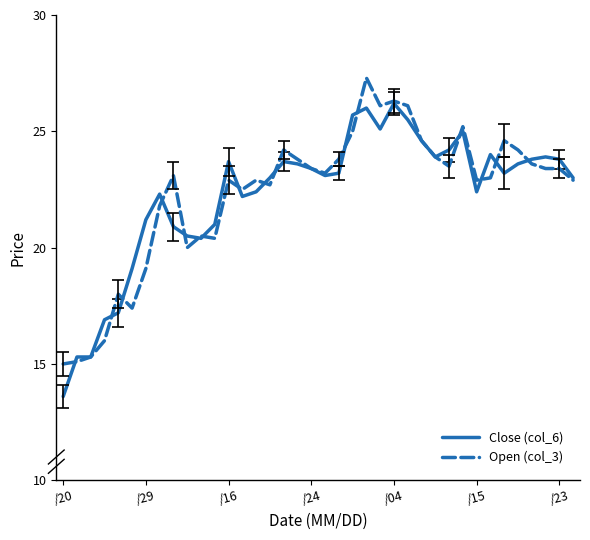

What is the difference between the maximum and minimum values in the Close (col_6) series?

12.6